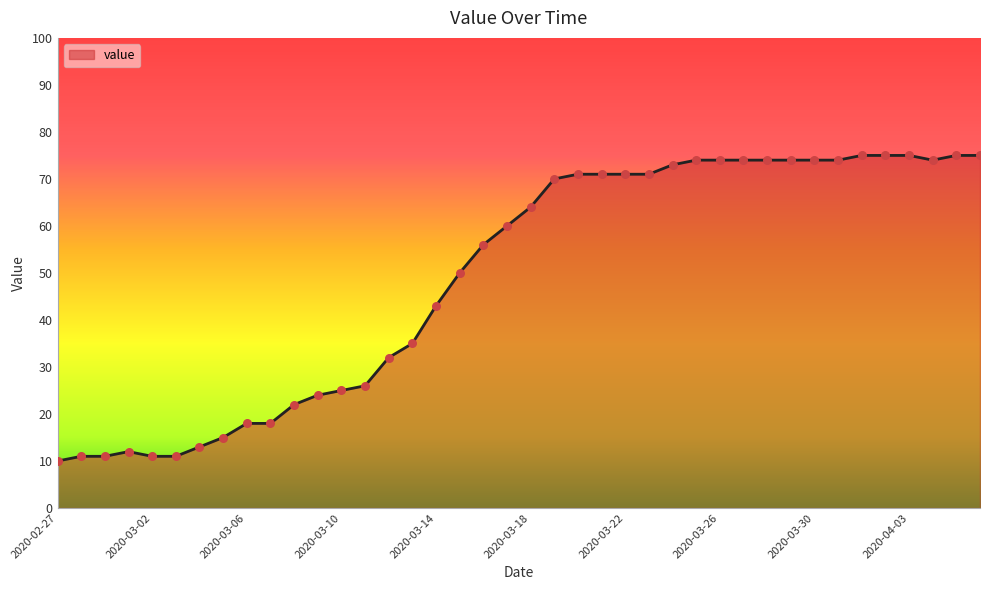

What is the maximum value shown in the chart?

75